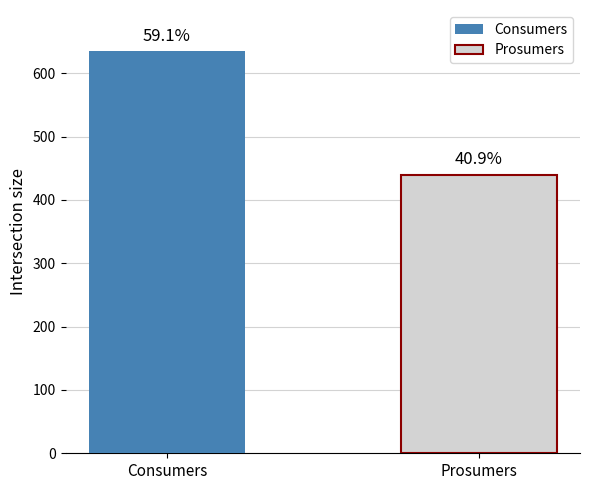

How many groups of bars are there?

1